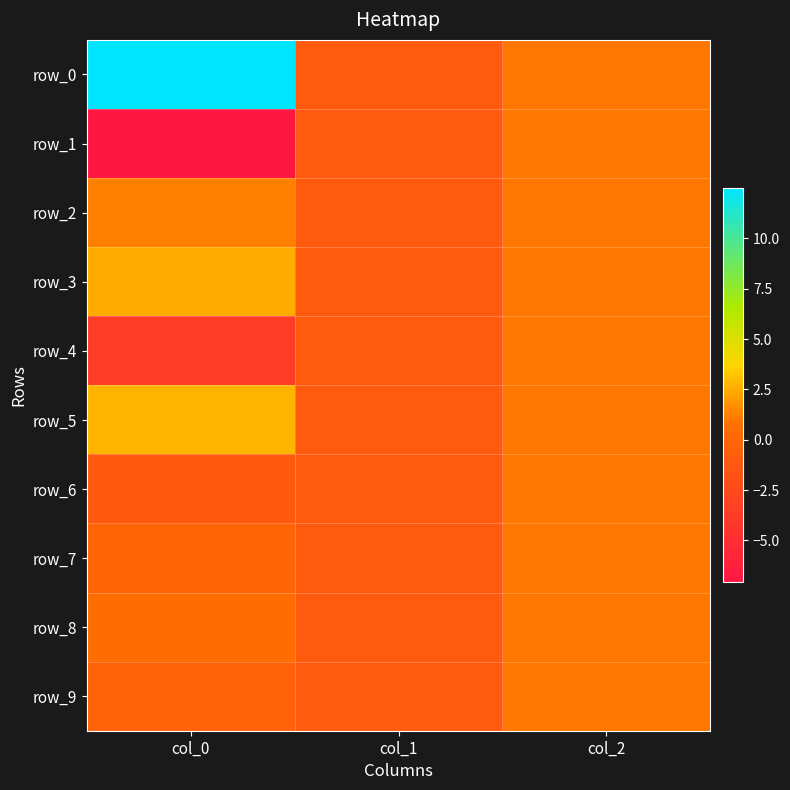

Reading left to right, transcribe all the data shown in this chart.

row_0: col_0=12.5	col_1=-1.0	col_2=1.0
row_1: col_0=-7.1	col_1=-1.0	col_2=1.0
row_2: col_0=1.2	col_1=-1.0	col_2=1.0
row_3: col_0=2.5	col_1=-1.0	col_2=1.0
row_4: col_0=-3.6	col_1=-1.0	col_2=1.0
row_5: col_0=2.7	col_1=-1.0	col_2=1.0
row_6: col_0=-1.1	col_1=-1.0	col_2=1.0
row_7: col_0=-0.1	col_1=-1.0	col_2=1.0
row_8: col_0=0.6	col_1=-1.0	col_2=1.0
row_9: col_0=-0.4	col_1=-1.0	col_2=1.0